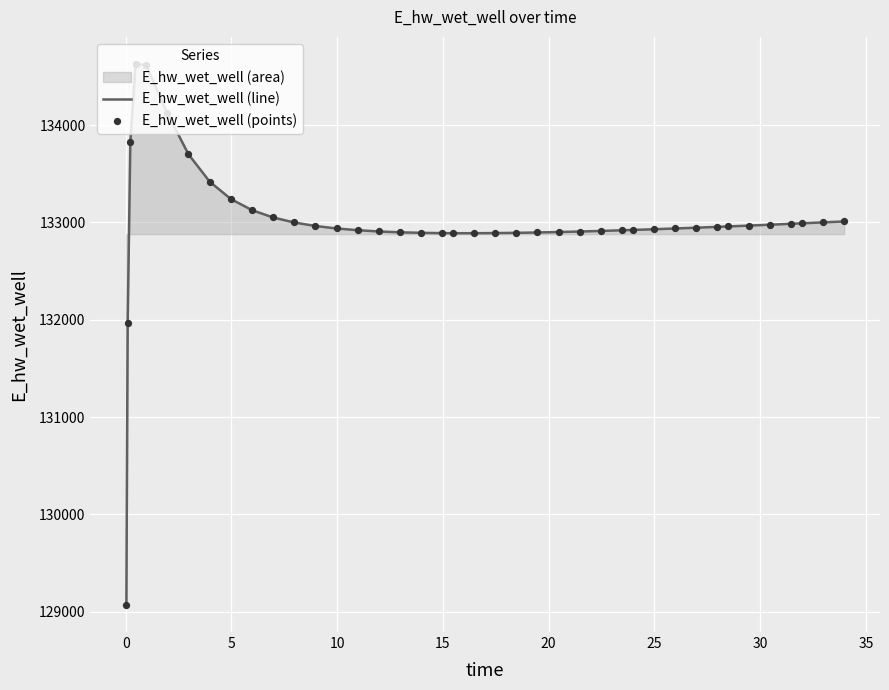

What is the minimum value shown in the chart?

129070.3